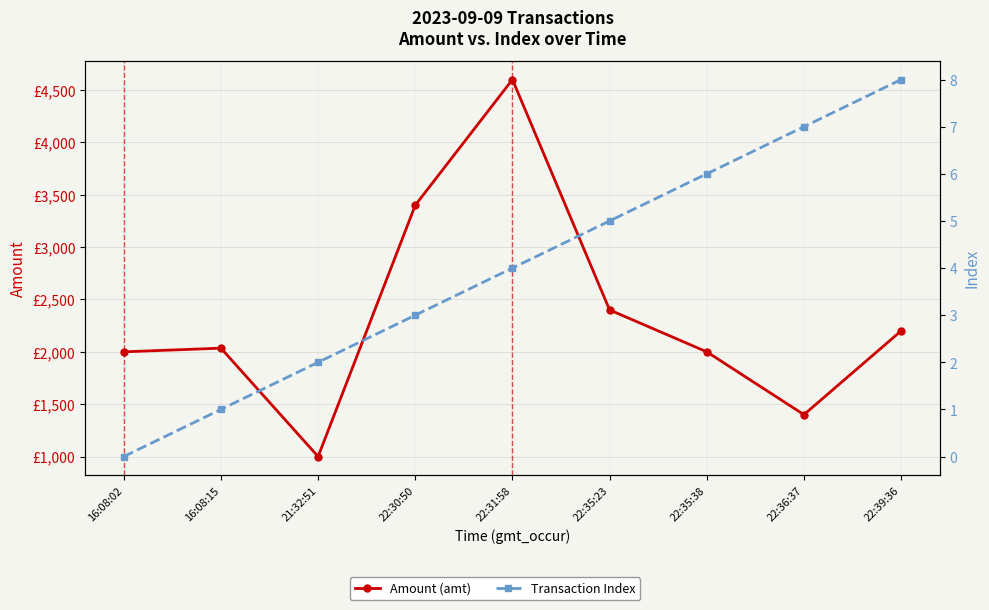

Reading left to right, what are all the values shown in this chart?

Amount (amt): 2000	2035	1000	3400	4600	2400	2000	1400	2200
Transaction Index: 0	1	2	3	4	5	6	7	8